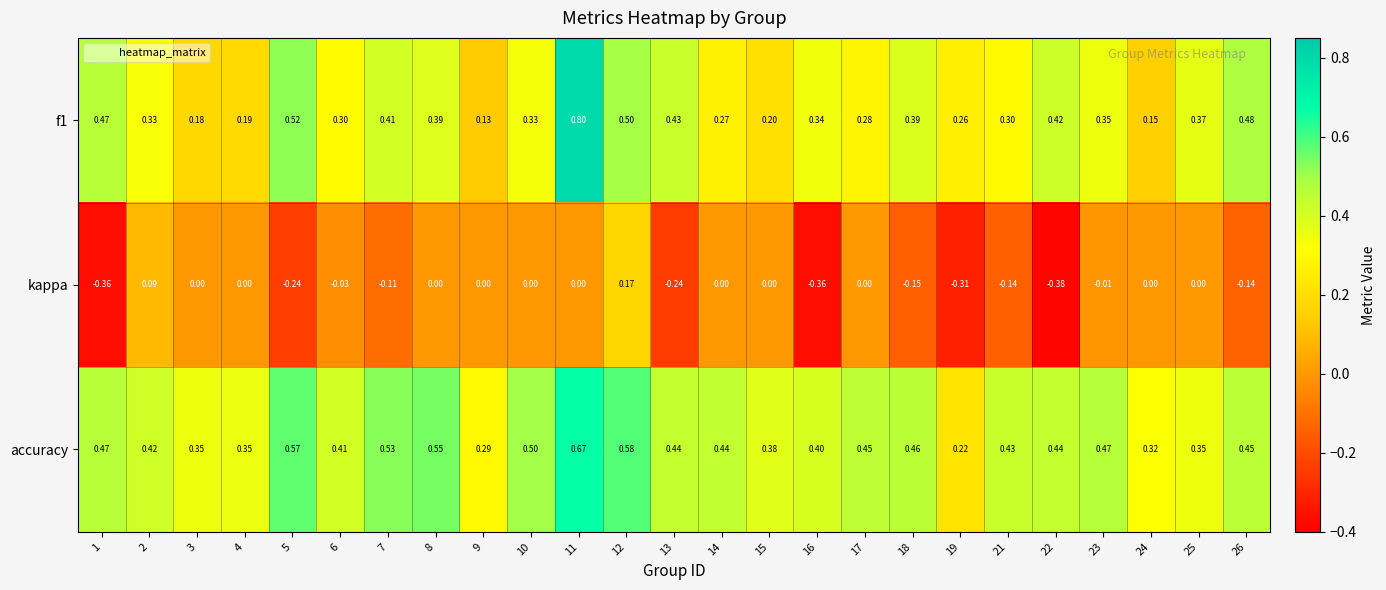

Is the value of accuracy at 9 greater than the value of f1 at 18?

No